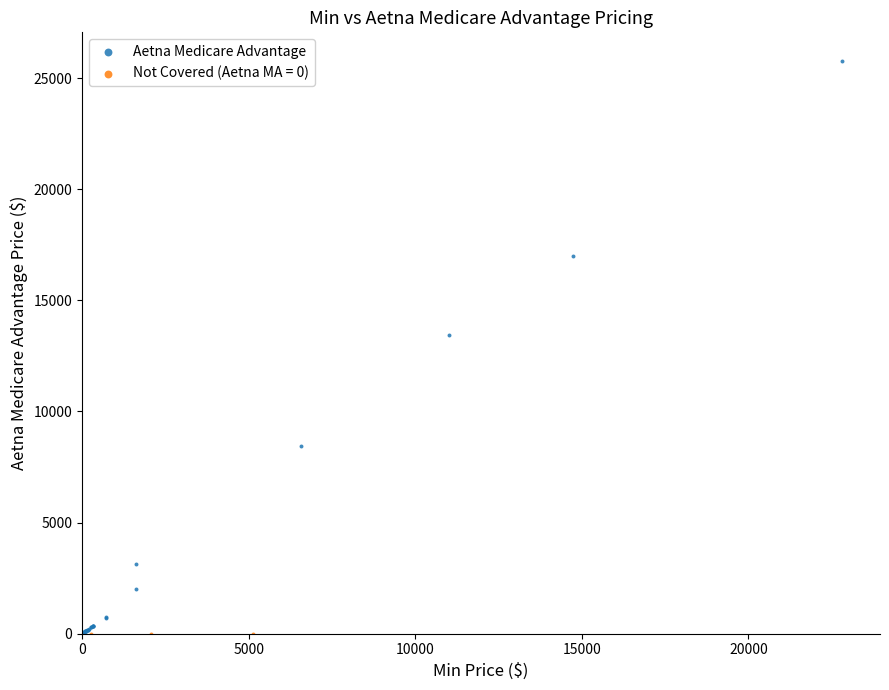

Which series contains the highest Y value?

Aetna Medicare Advantage